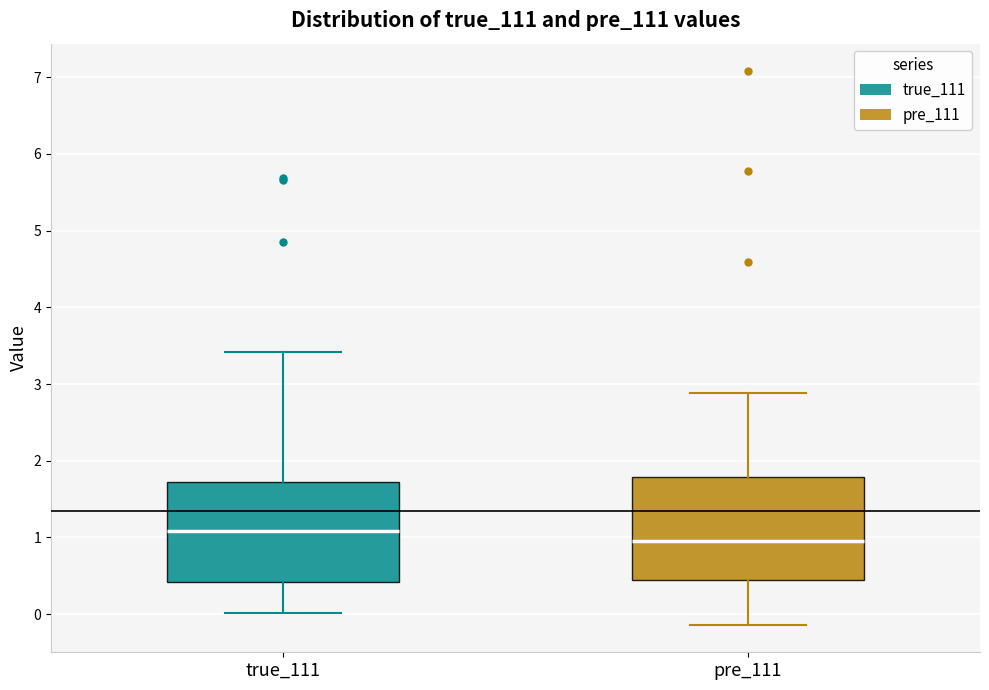

Reading left to right, read every box against the y-axis: the position of its median line, the range the box covers, and the ends of its whiskers. The values are not printed on the chart, so give them approximately, as read against the axis.

true_111: median 1.1, box 0.4 to 1.7, whiskers 0.0 to 3.4
pre_111: median 1.0, box 0.4 to 1.8, whiskers -0.1 to 2.9